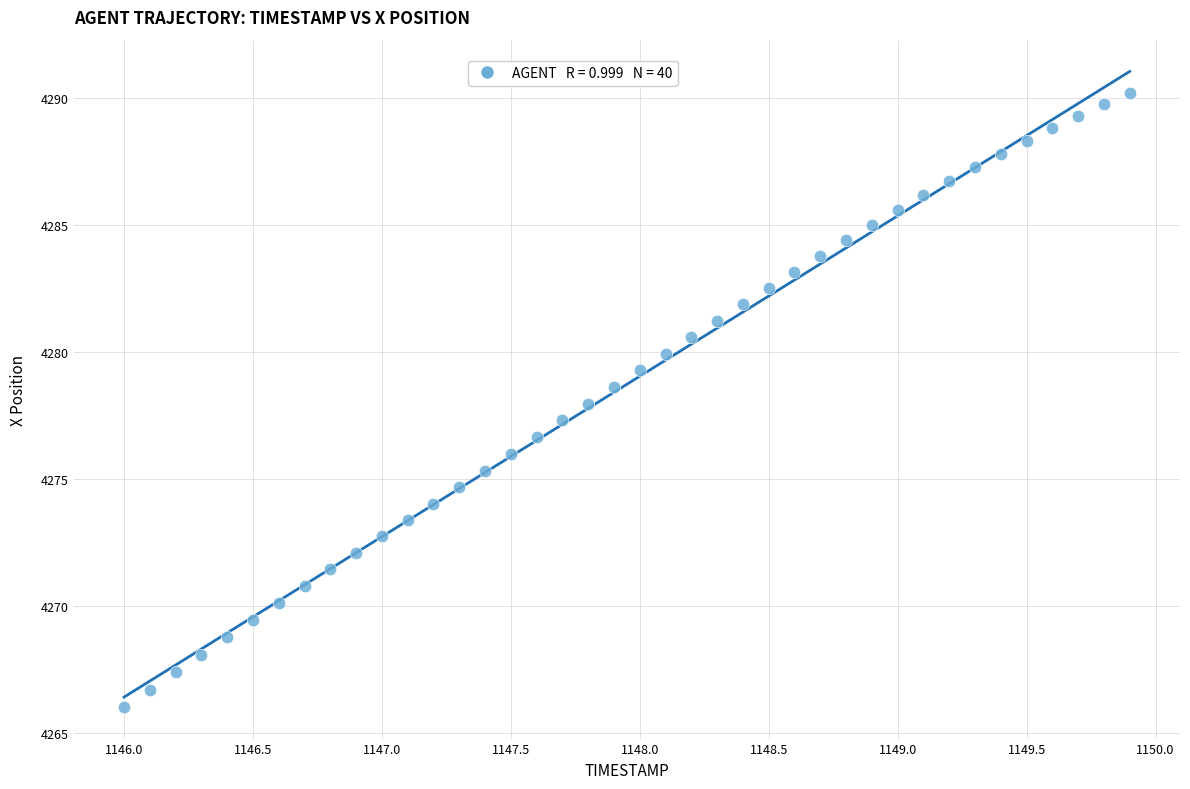

What is the range of X values (max minus min)?

3.9